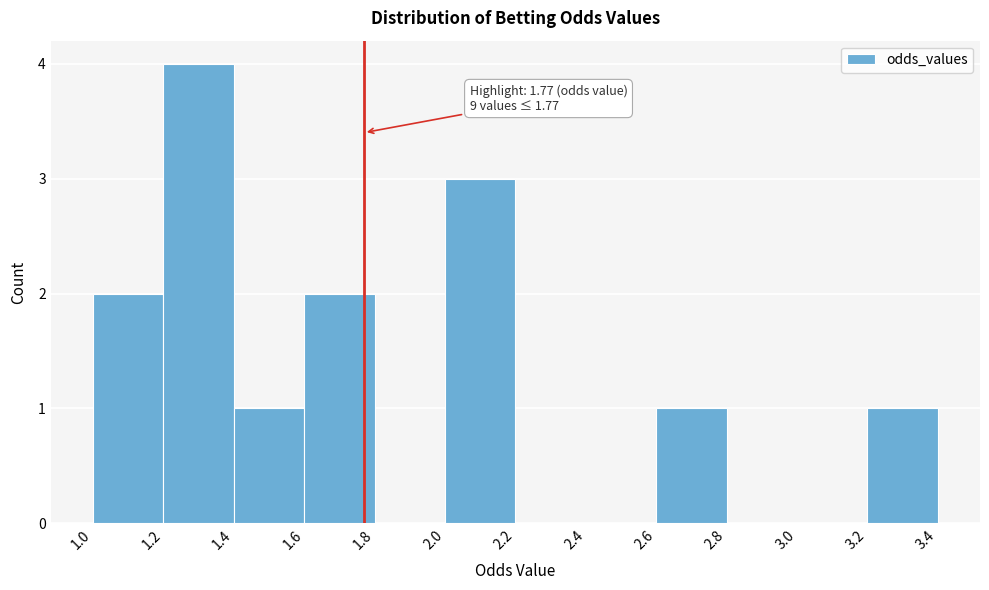

Which range on the x-axis has the tallest bar?

1.2 to 1.4